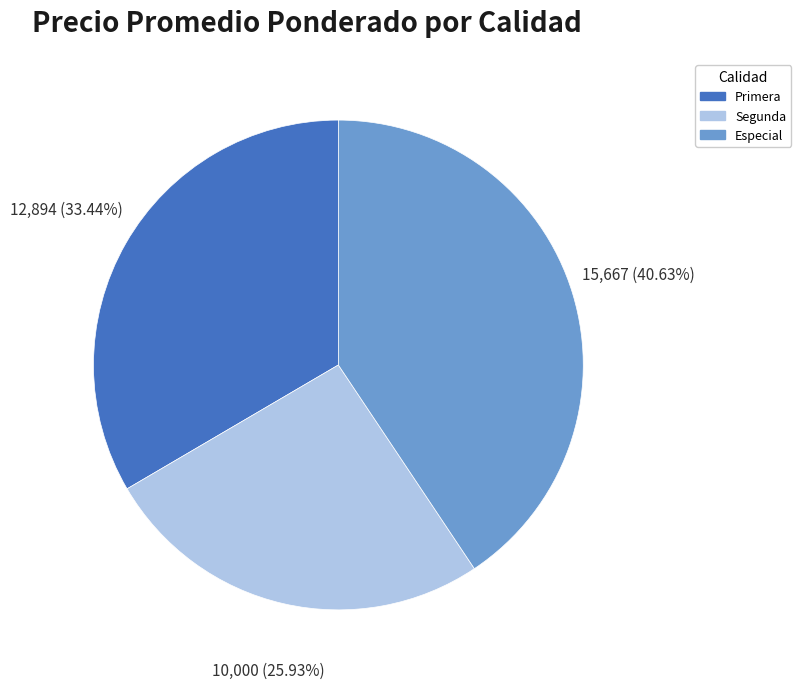

Is there a majority slice in this chart?

No